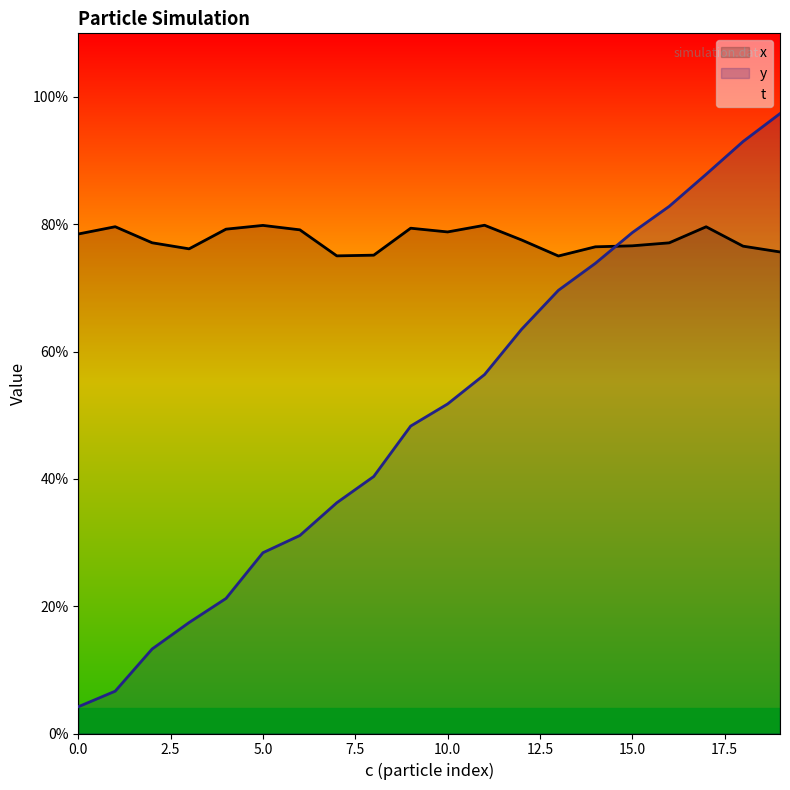

Reading right to left, extract all data points from this chart.

x: 0.8	0.8	0.8	0.8	0.8	0.8	0.8	0.8	0.8	0.8	0.8	0.8	0.8	0.8	0.8	0.8	0.8	0.8	0.8	0.8
y: 1.0	0.9	0.9	0.8	0.8	0.7	0.7	0.6	0.6	0.5	0.5	0.4	0.4	0.3	0.3	0.2	0.2	0.1	0.1	0.0